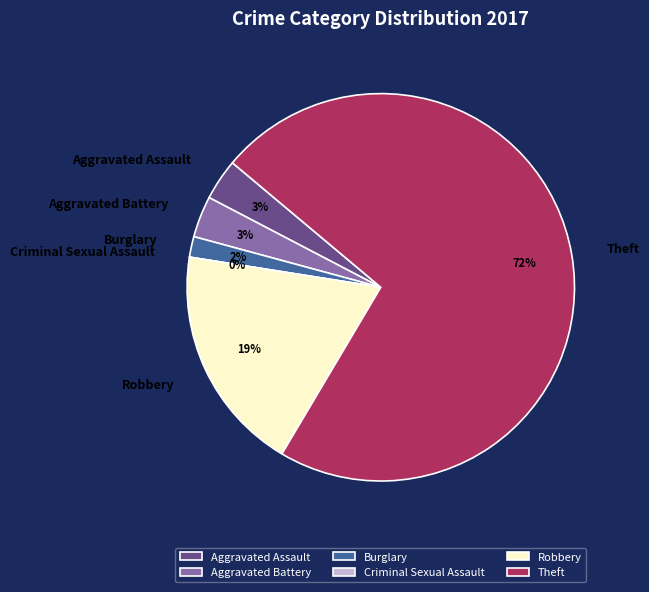

Which category has the smallest portion of the pie?

Criminal Sexual Assault